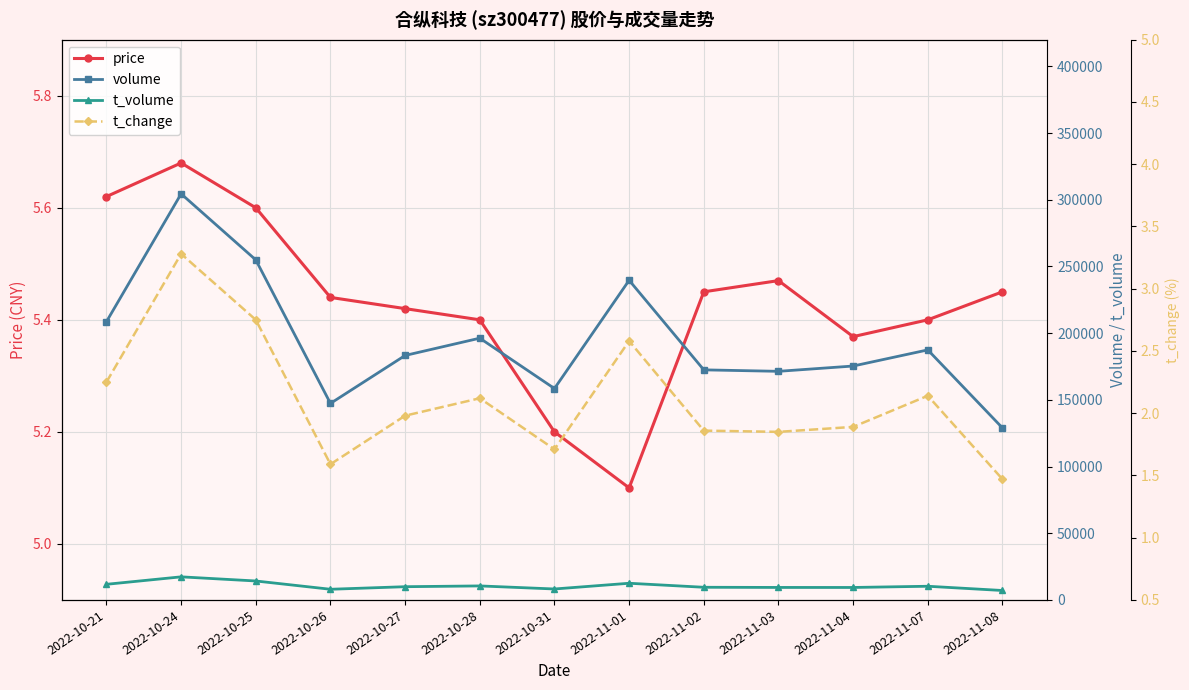

The volume series shows 183285.0 at 2022-10-27. True or false?

True